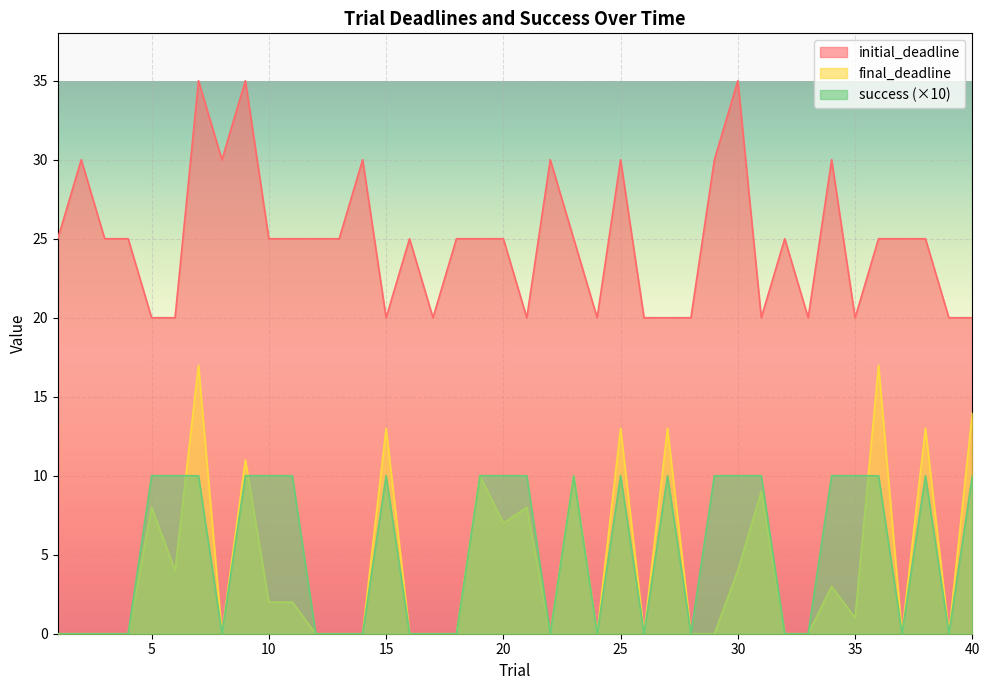

List the labels in order of success value, largest first.

5, 6, 7, 9, 10, 11, 15, 19, 20, 21, 23, 25, 27, 29, 30, 31, 34, 35, 36, 38, 40, 1, 2, 3, 4, 8, 12, 13, 14, 16, 17, 18, 22, 24, 26, 28, 32, 33, 37, 39